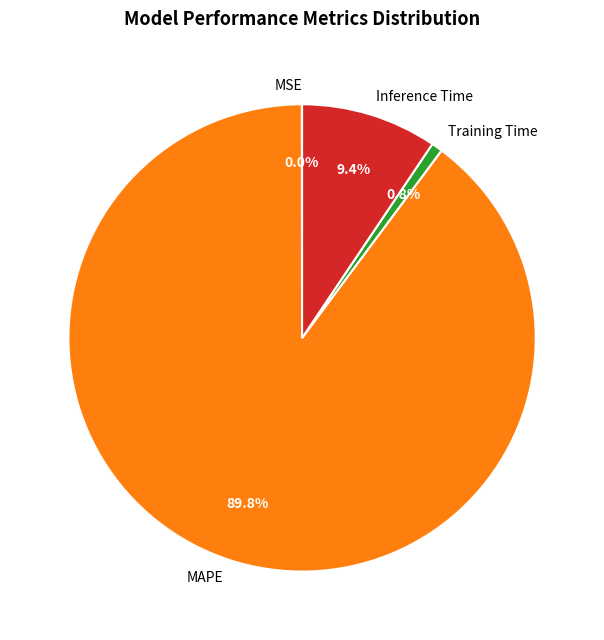

Is it true that Training Time is 1% of the pie?

True